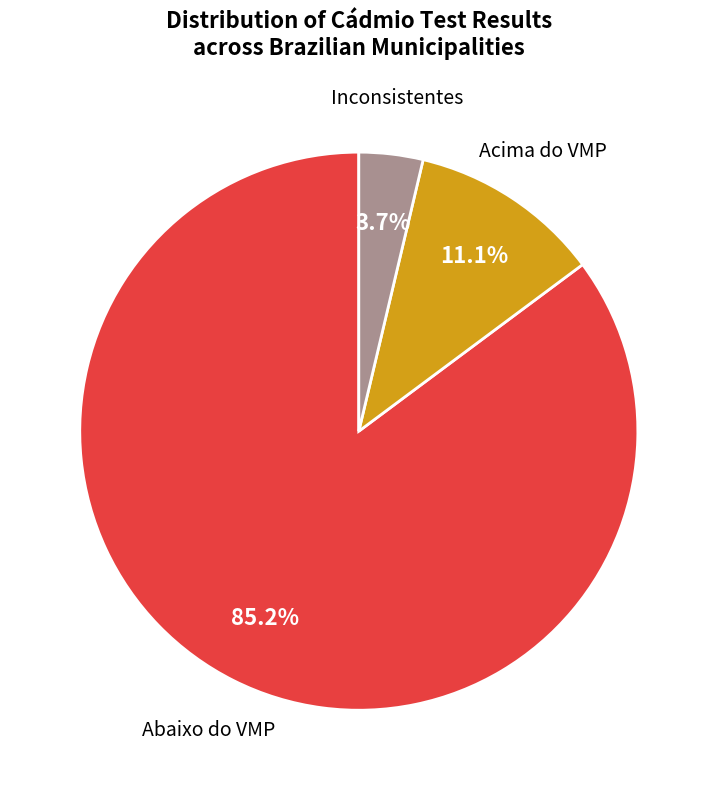

Rank the categories by value from highest to lowest.

Abaixo do VMP, Acima do VMP, Inconsistentes